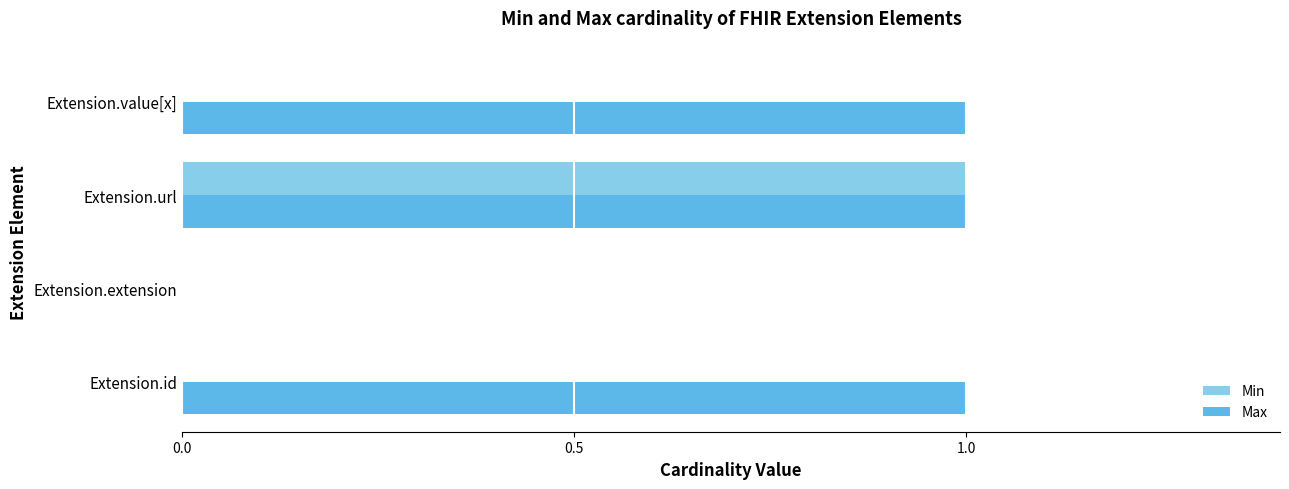

Between Extension.url and Extension.value[x], which series saw the biggest shift?

Min